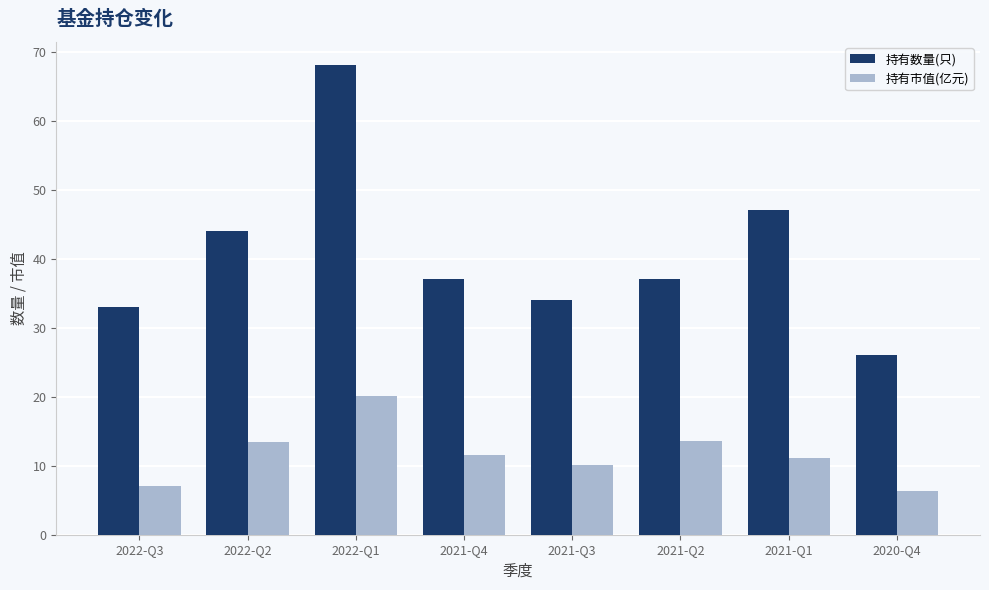

Rank the series at 2021-Q4 from lowest to highest value.

持有市值(亿元), 持有数量(只)